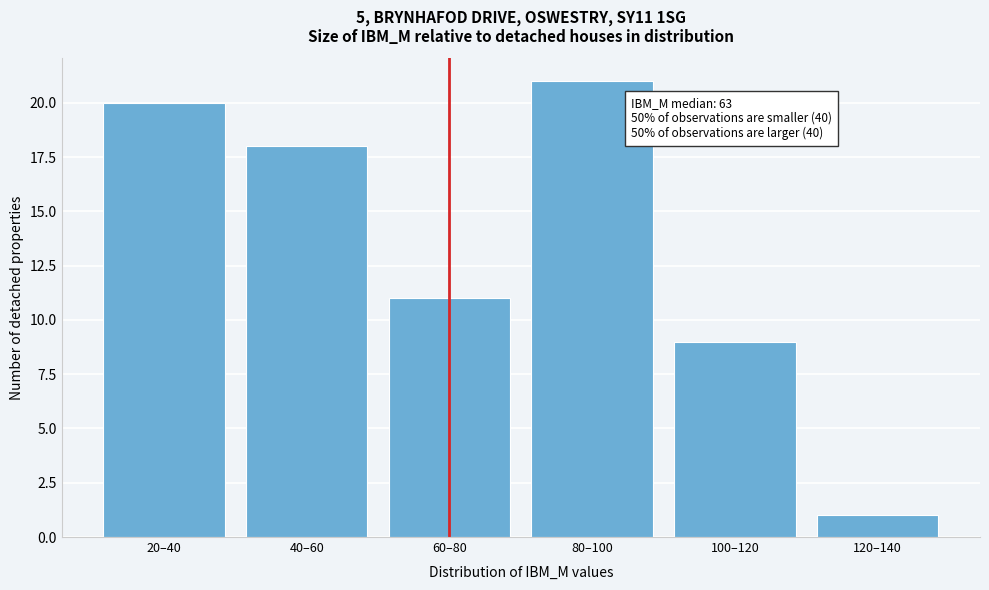

Reading left to right, list all the values displayed in this chart.

20	18	11	21	9	1